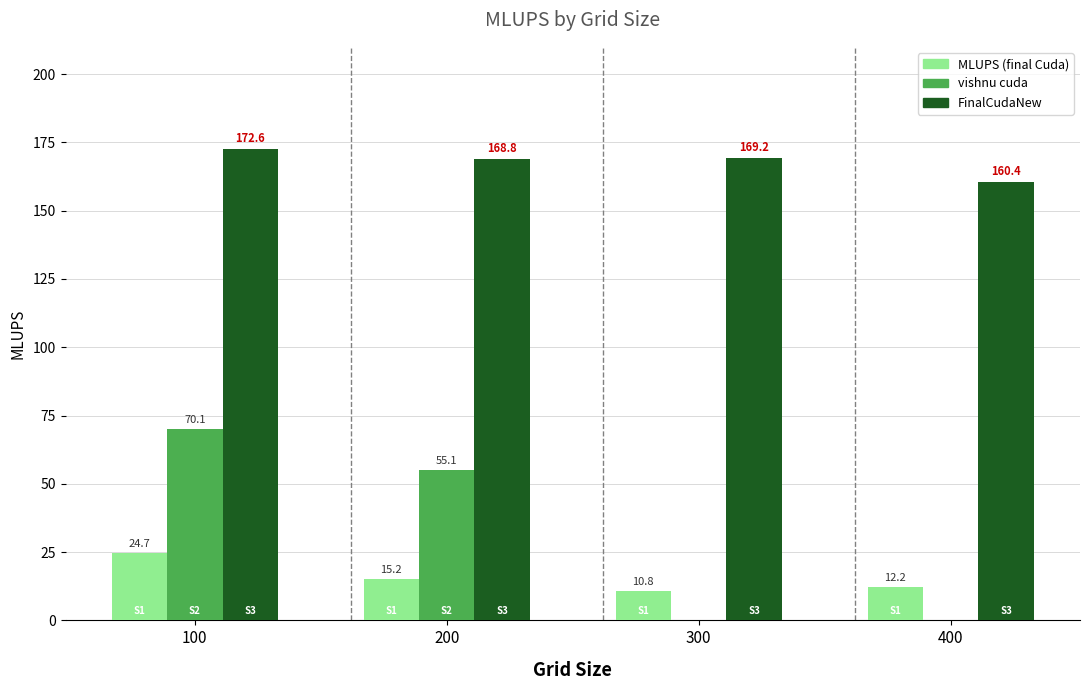

What is the total value across all series at 300?

180.0